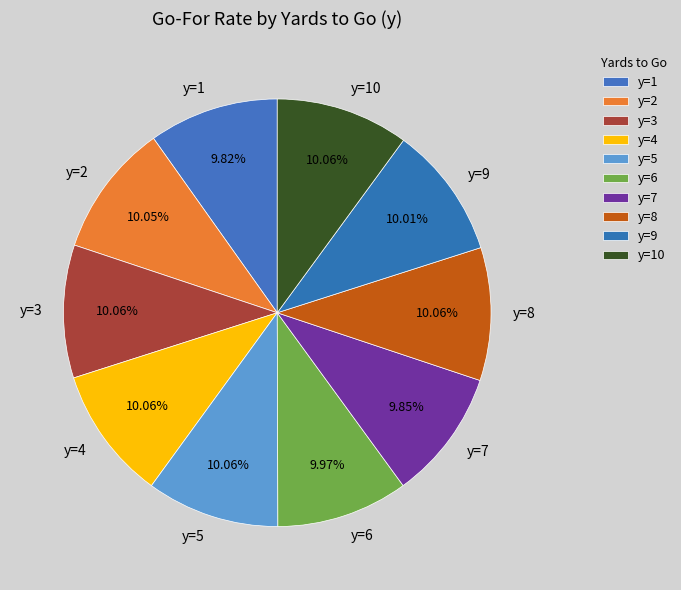

How many segments does this pie chart have?

10